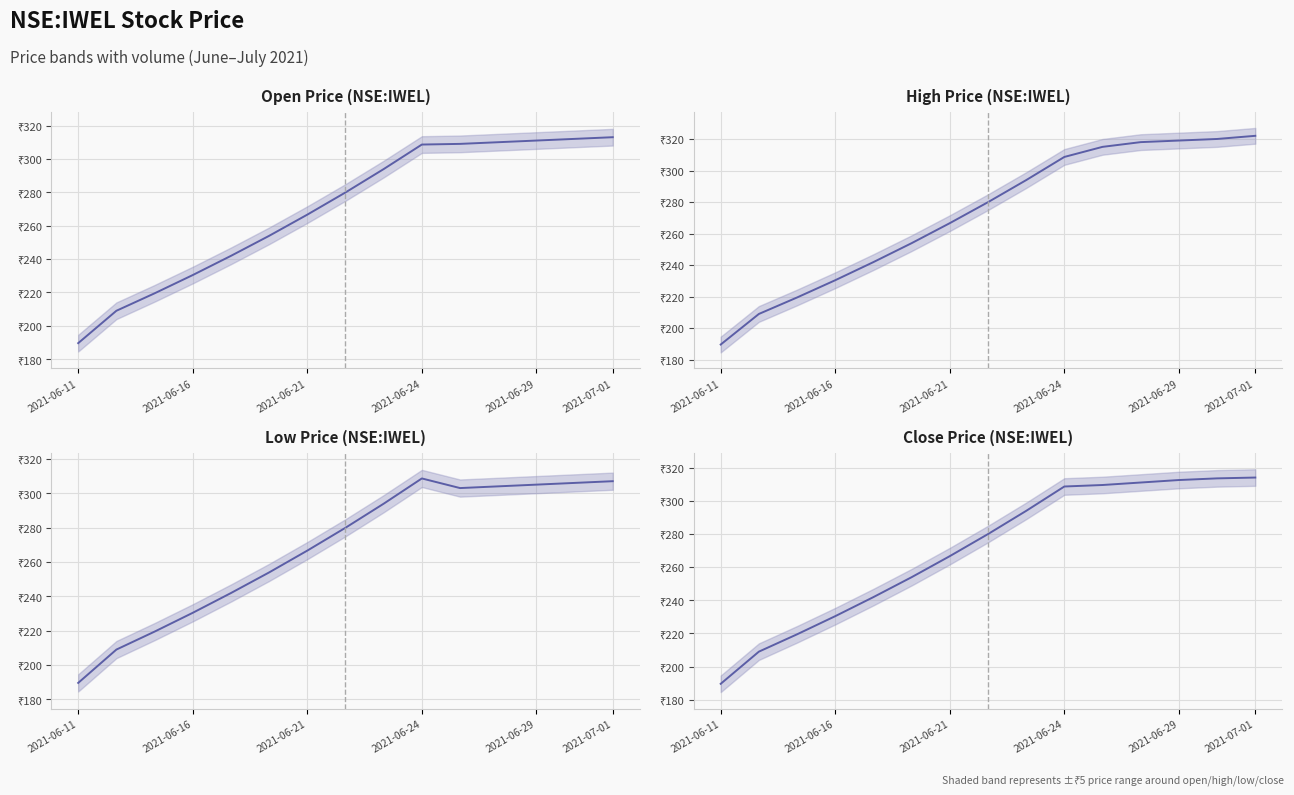

Is the value of close at 13 greater than the value of low at 8?

Yes